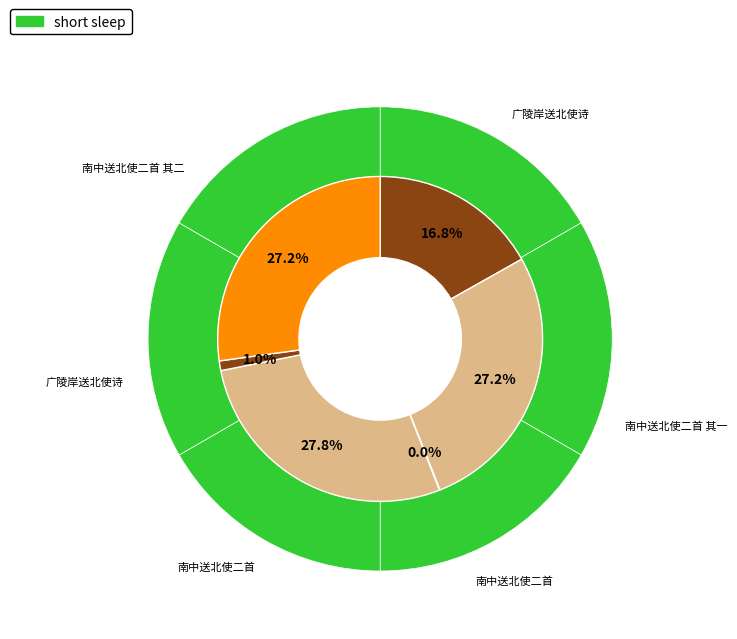

What is the change in value from 南中送北使二首 to 广陵岸送北使诗?

-1152928